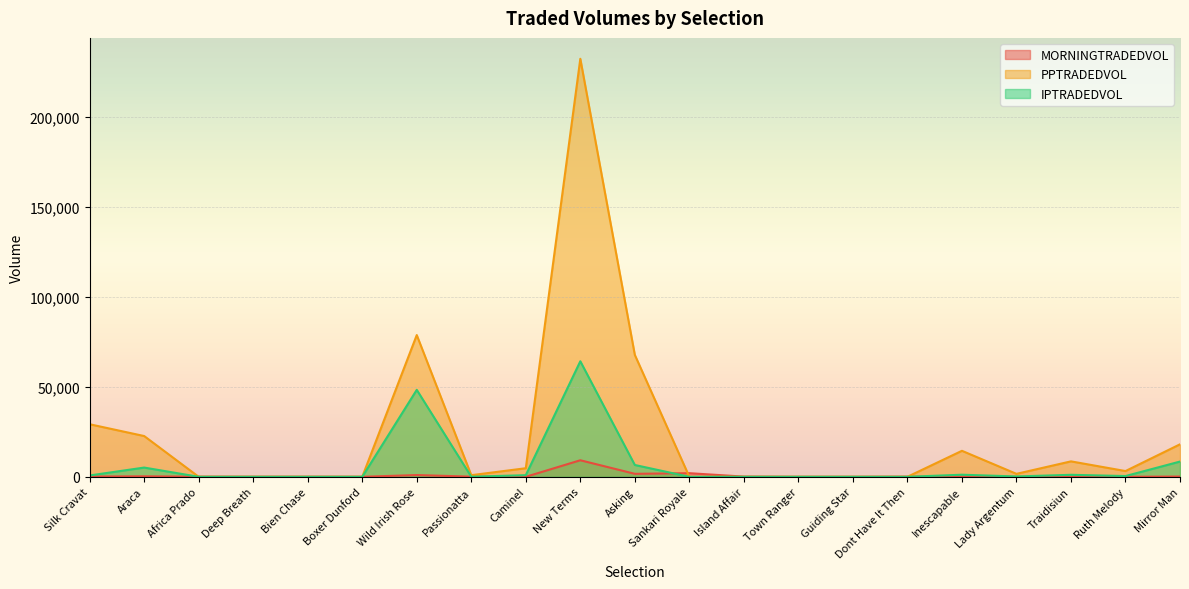

At Silk Cravat, list the series in order from largest to smallest.

PPTRADEDVOL, IPTRADEDVOL, MORNINGTRADEDVOL